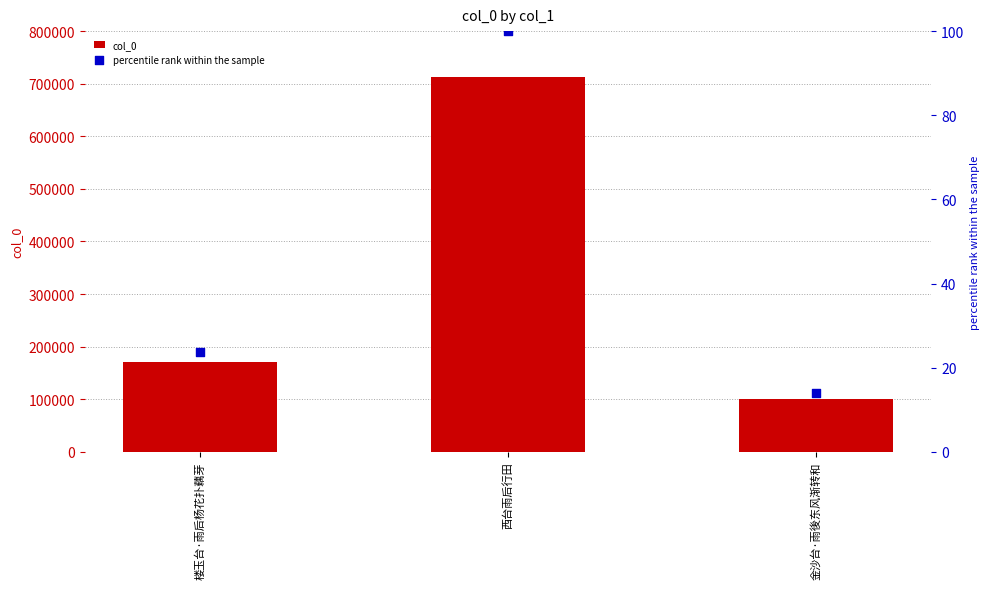

What are all the series names shown in the legend?

col_0, percentile rank within the sample